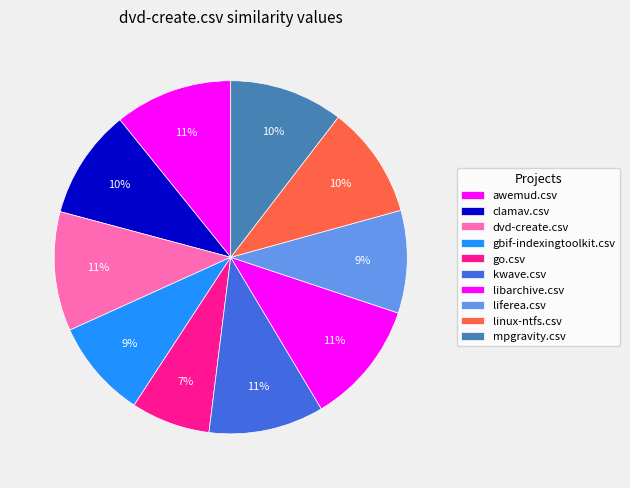

What is the change in value from liferea.csv to linux-ntfs.csv?

+0.1